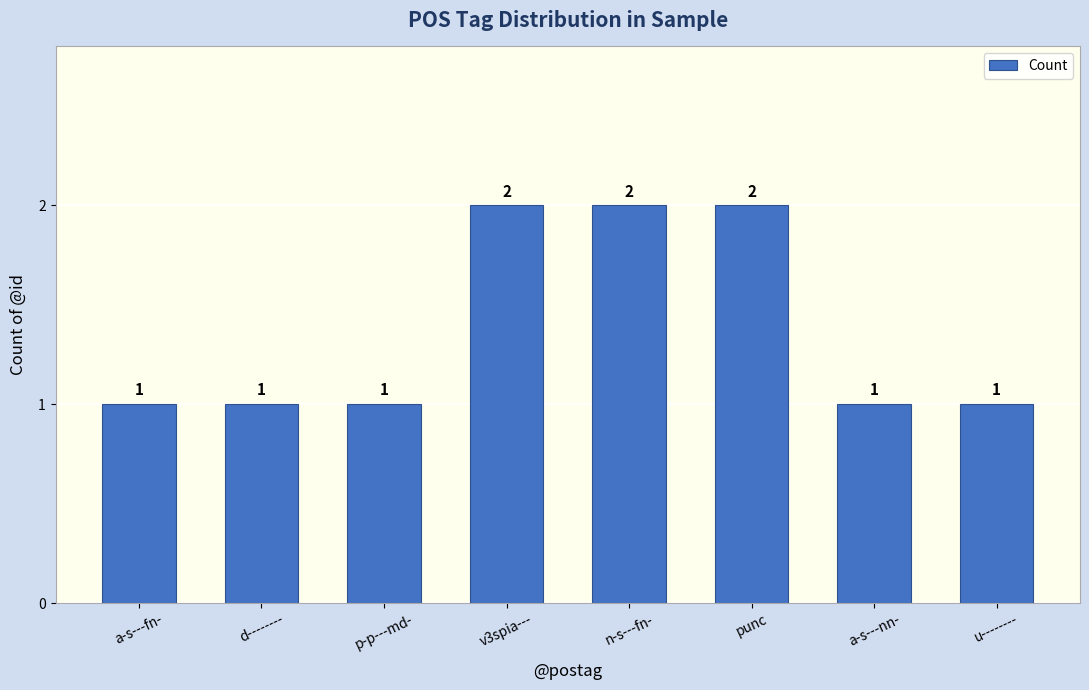

What is the smallest value displayed?

1